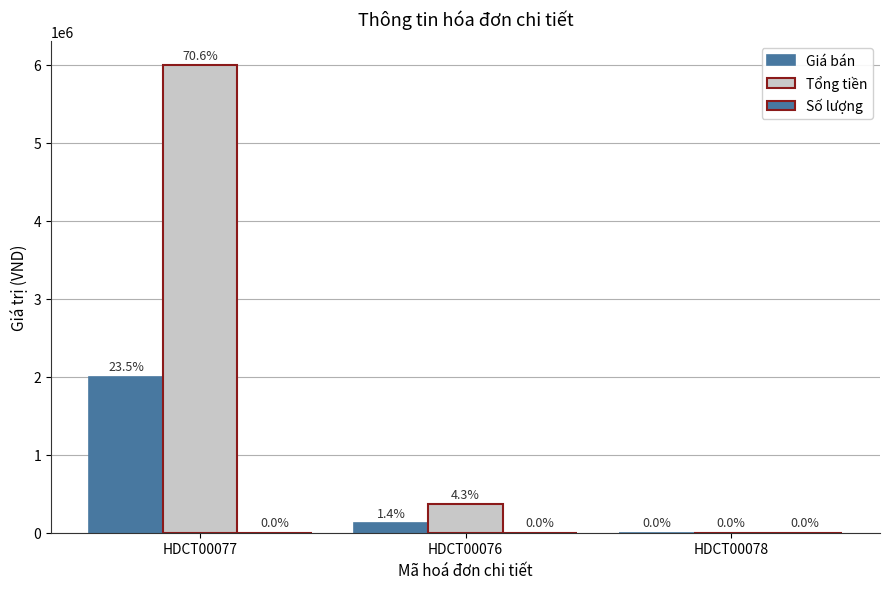

Are the bars grouped side by side (vs. stacked)?

Yes